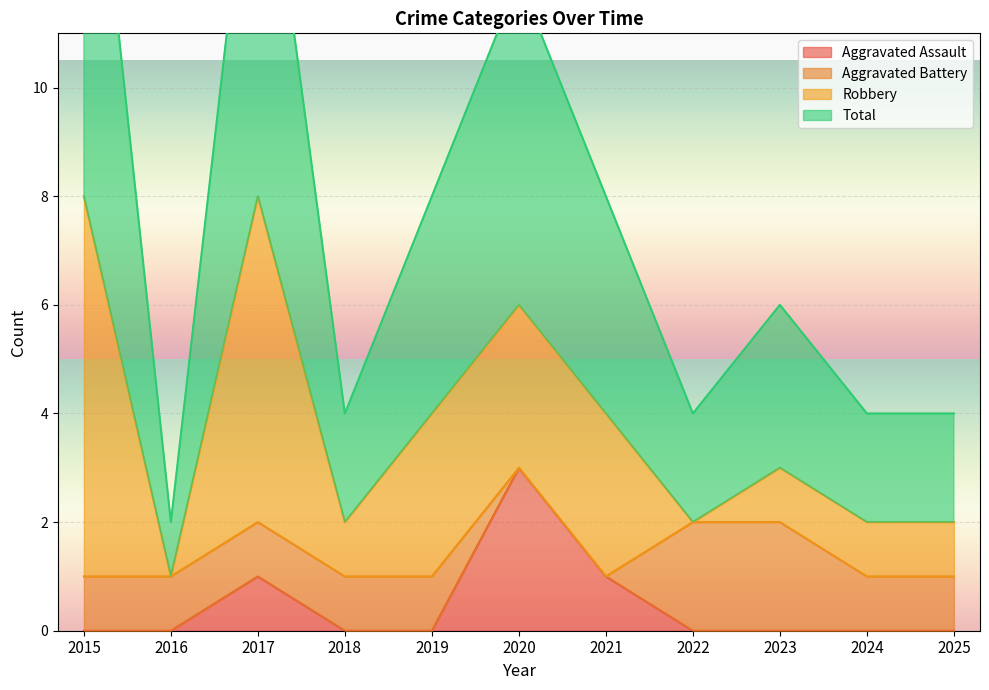

The value of Total at 2018 is 7. True or false?

False